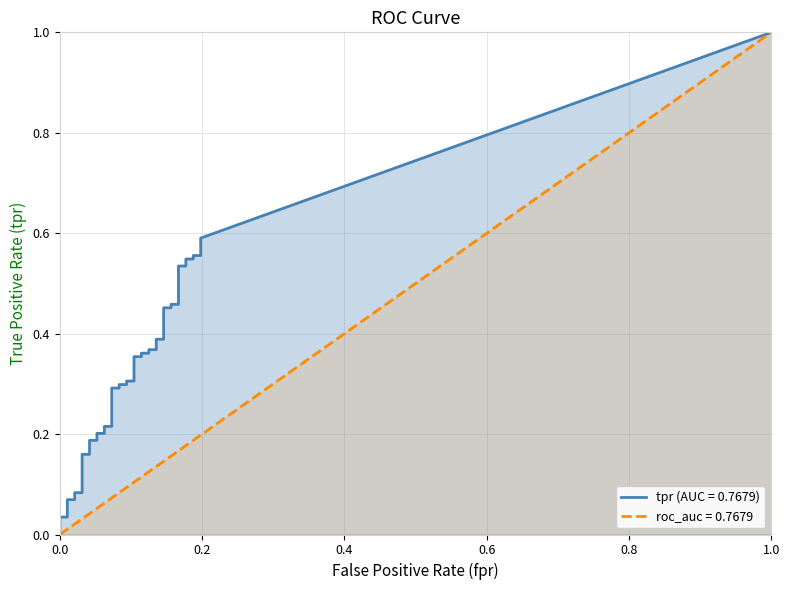

Between fpr and 28, which series saw the biggest shift?

tpr